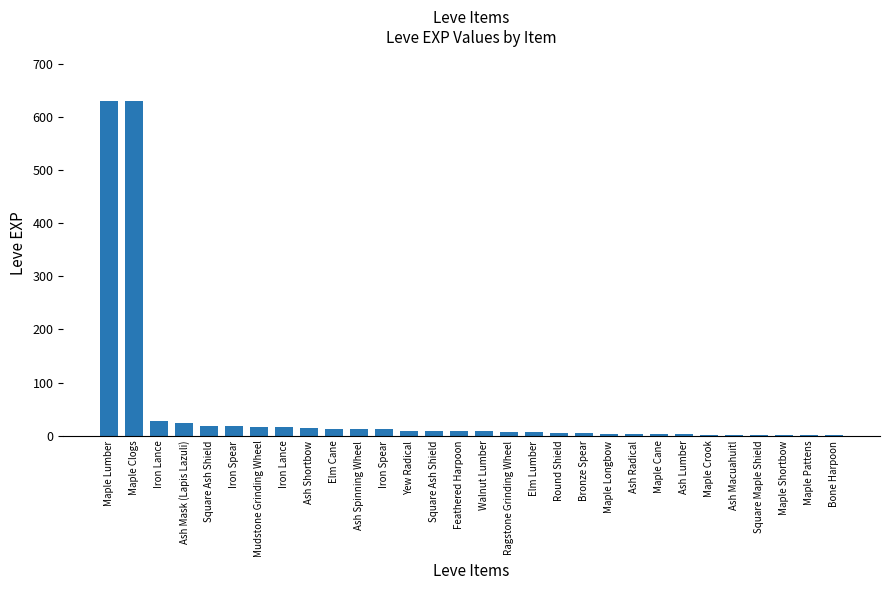

Are the bars horizontal?

No